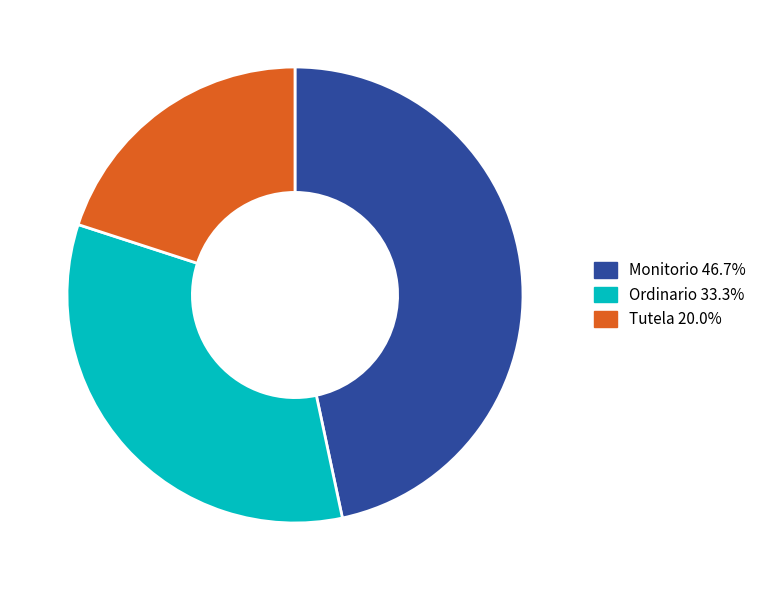

What is the ratio of the value at Tutela to the value at Ordinario?

0.6